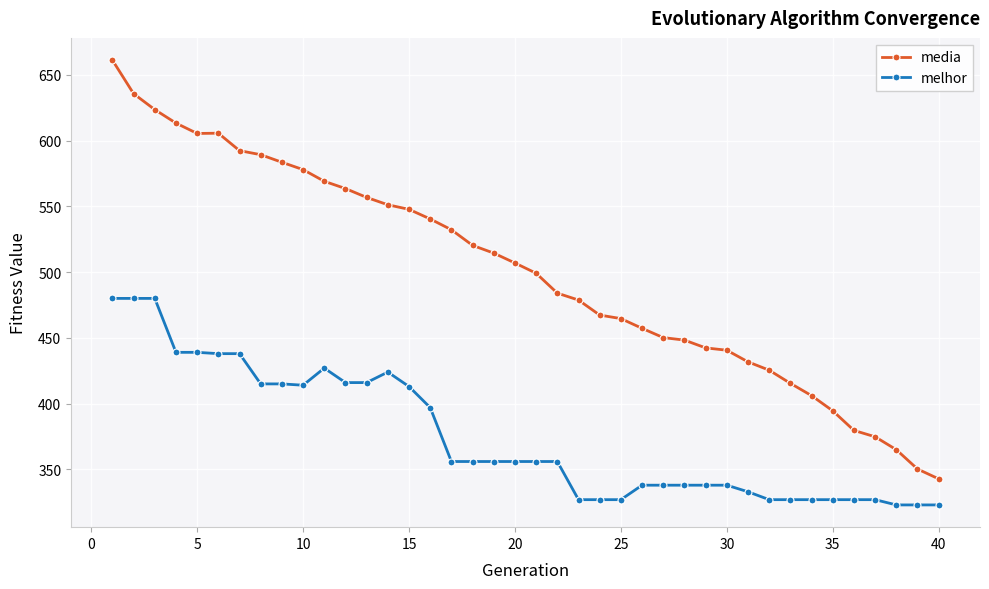

What are all the series names shown in the legend?

media, melhor